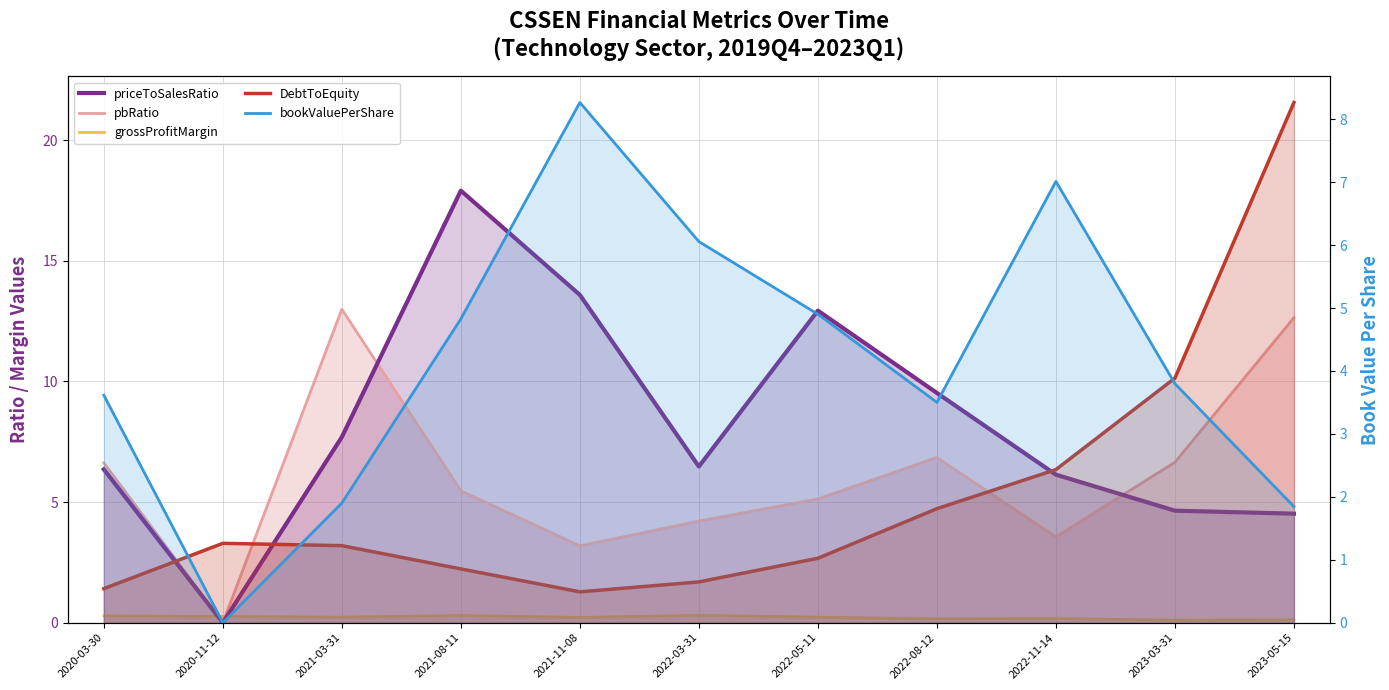

What is the label of the 7th point from the left?

2022-05-11